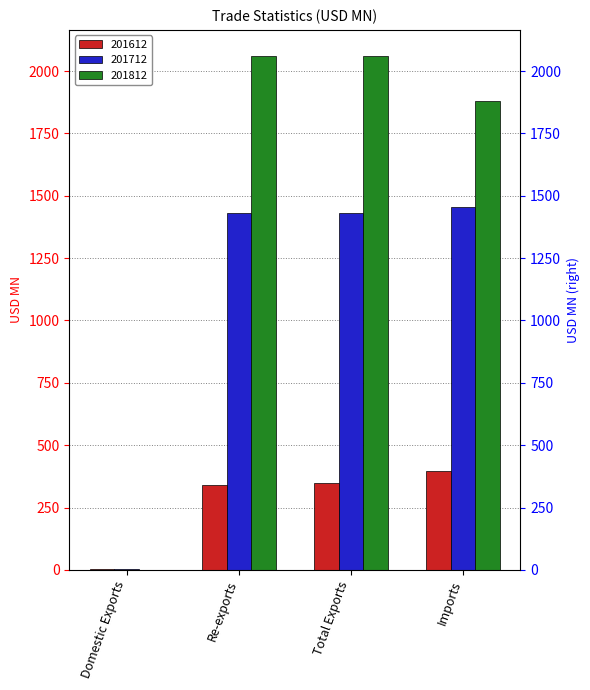

What is the minimum value shown in the chart?

0.5